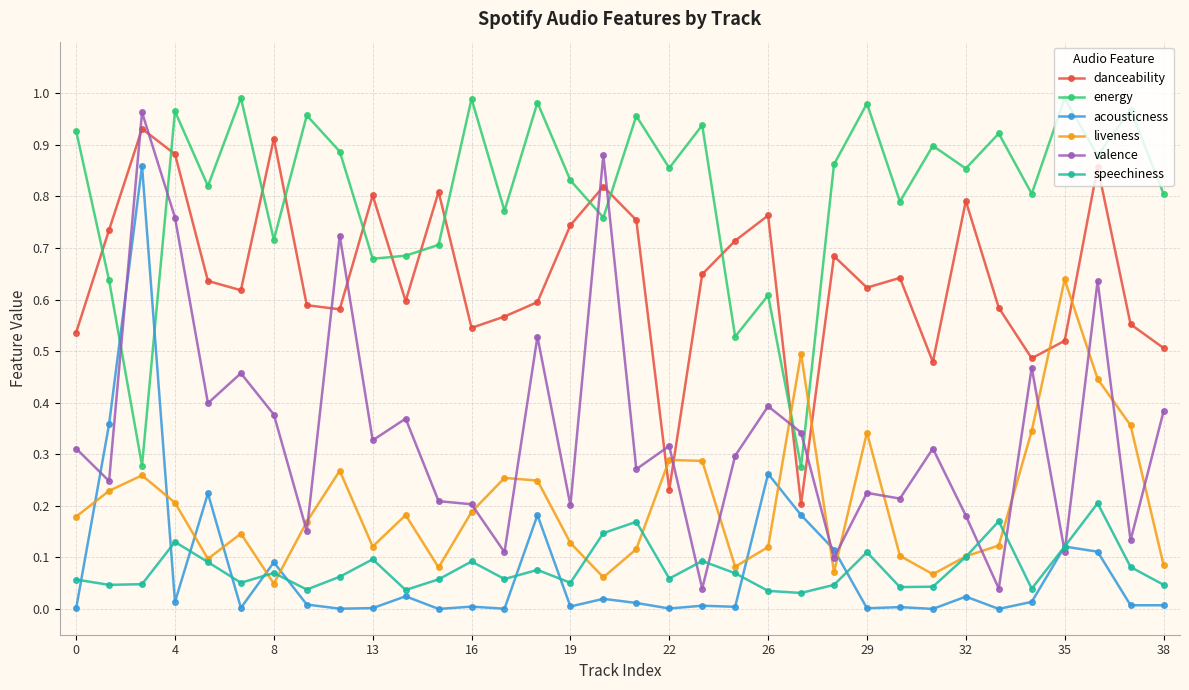

True or false: valence has more than 1 points higher than both neighbors.

True